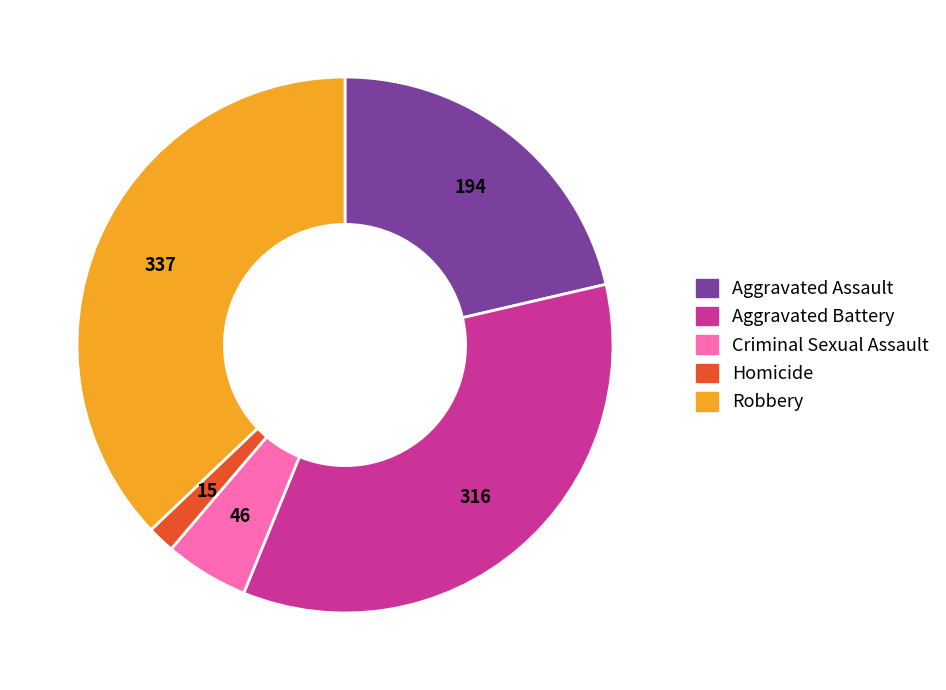

Combined, do Homicide and Robbery account for over 50%?

No